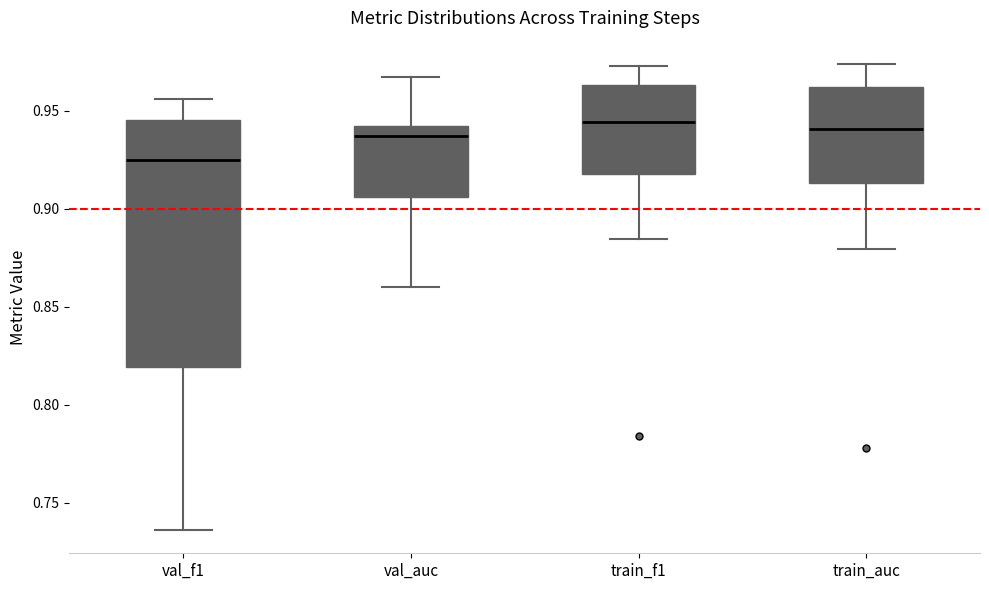

Which box is the tallest, from its lower edge to its upper edge?

val_f1